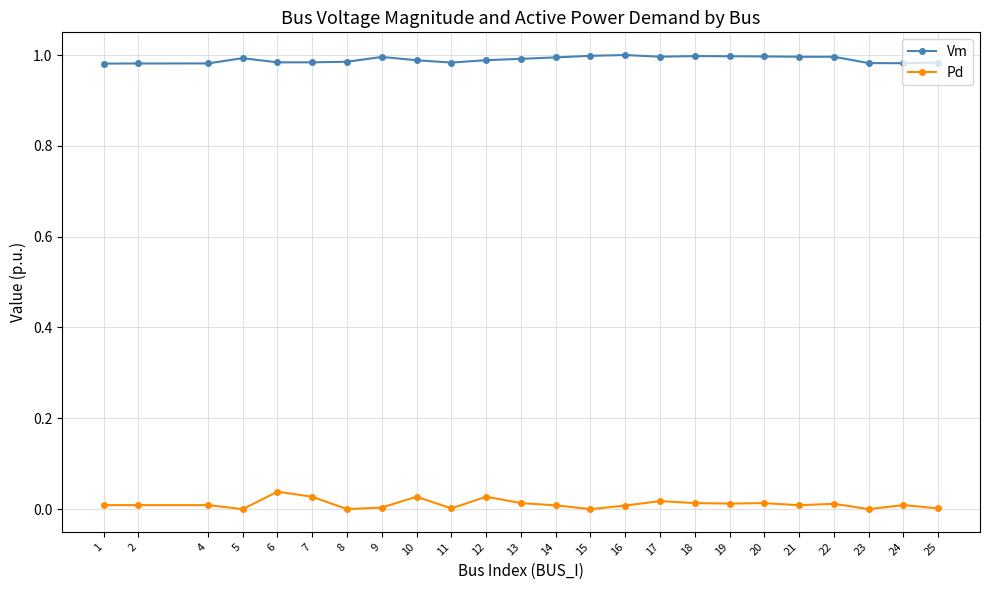

Is the value of Vm at 6 greater than the value of Pd at 8?

Yes